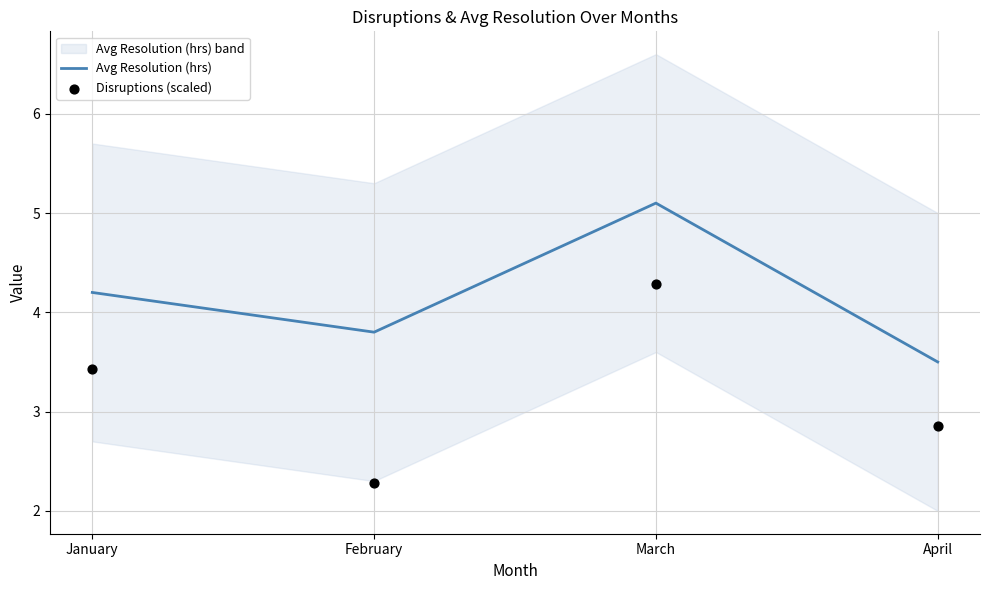

Is the value of Avg Resolution (hrs) at January greater than the value of Disruptions (scaled) at February?

Yes